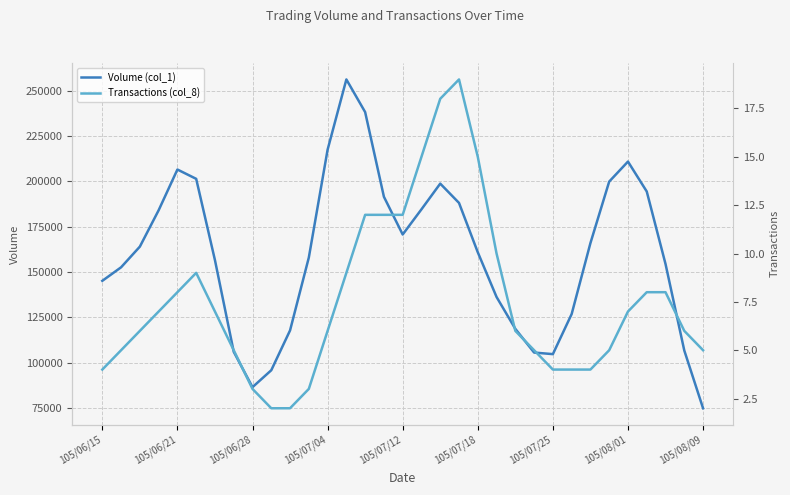

What is the difference between the second highest and minimum values in the Volume (col_1) series?

163420